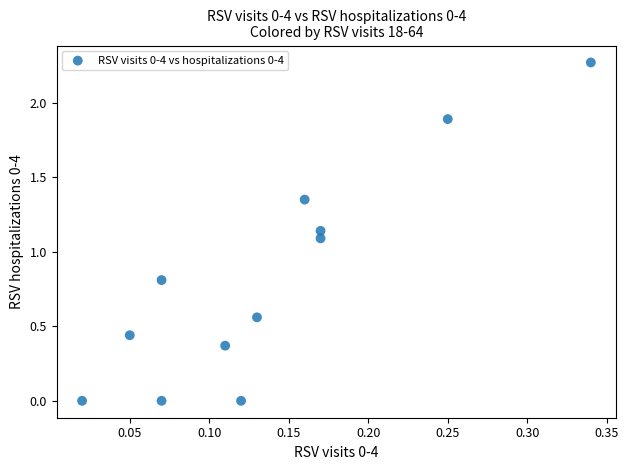

What is the average Y value?

0.8